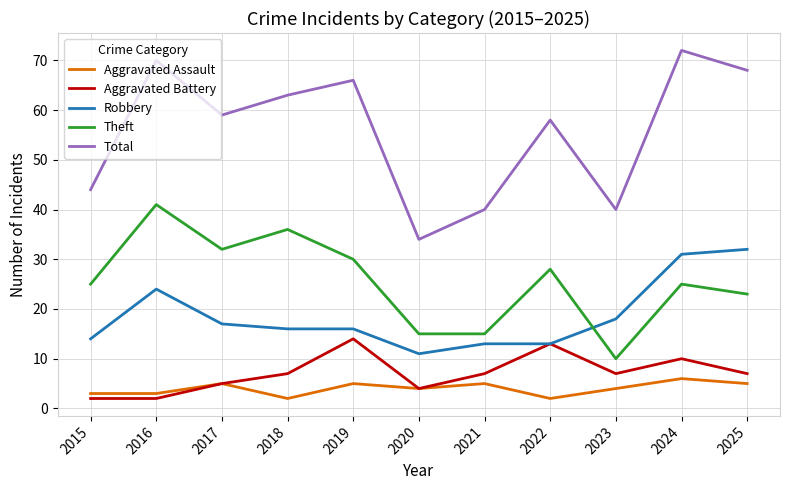

The value of Total at 2020 is 34. True or false?

True